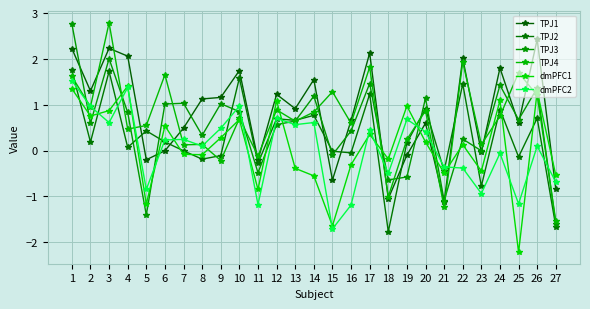

What is the smallest value displayed?

-2.2